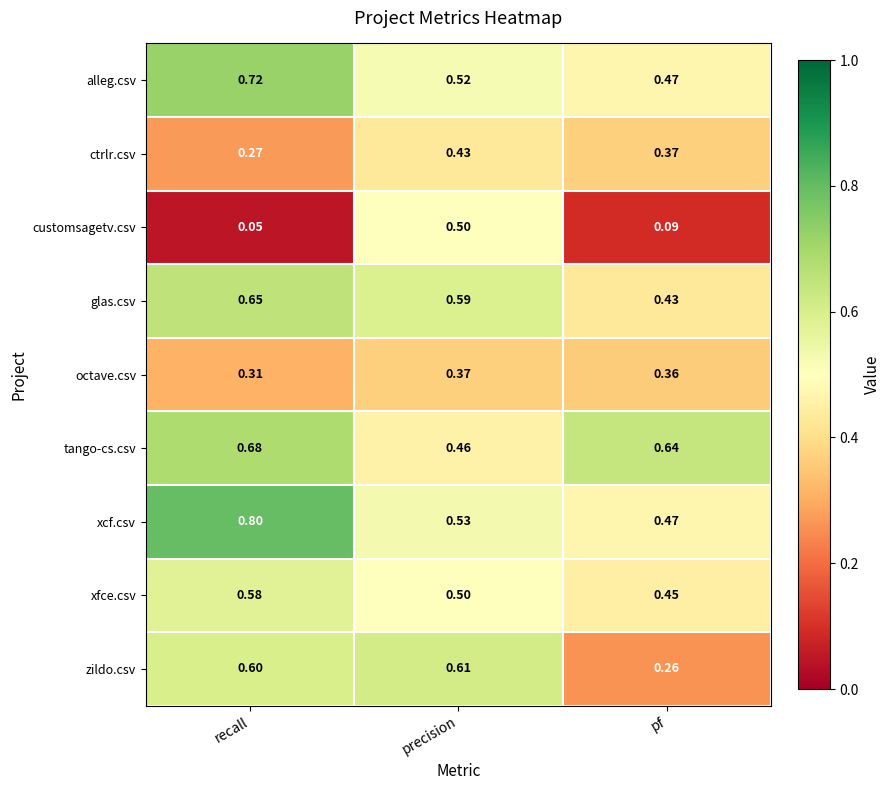

At which category is the sum across all series the highest?

recall